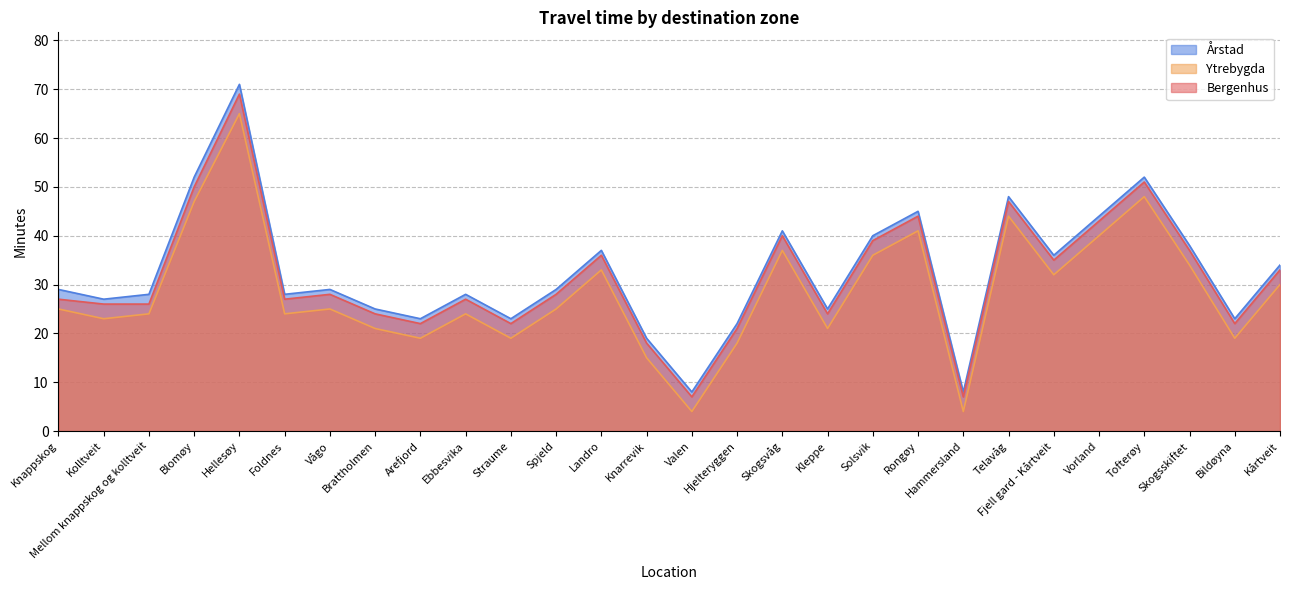

Reading right to left, what are all the values shown in this chart?

Bergenhus: 33	22	37	51	43	35	47	7	44	39	24	40	21	7	18	36	28	22	27	22	24	28	27	69	50	26	26	27
Ytrebygda: 30	19	34	48	40	32	44	4	41	36	21	37	18	4	15	33	25	19	24	19	21	25	24	65	47	24	23	25
Årstad: 34	23	38	52	44	36	48	8	45	40	25	41	22	8	19	37	29	23	28	23	25	29	28	71	52	28	27	29